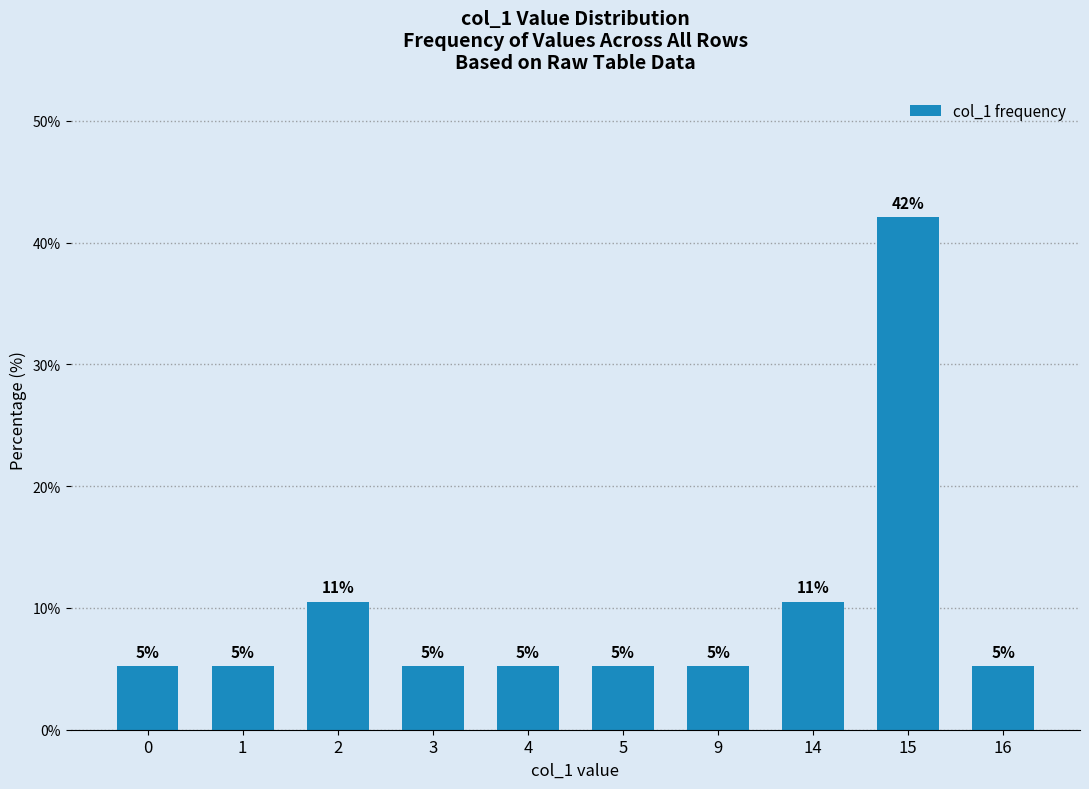

What is the sum of the values at 5 and 9?

10.5